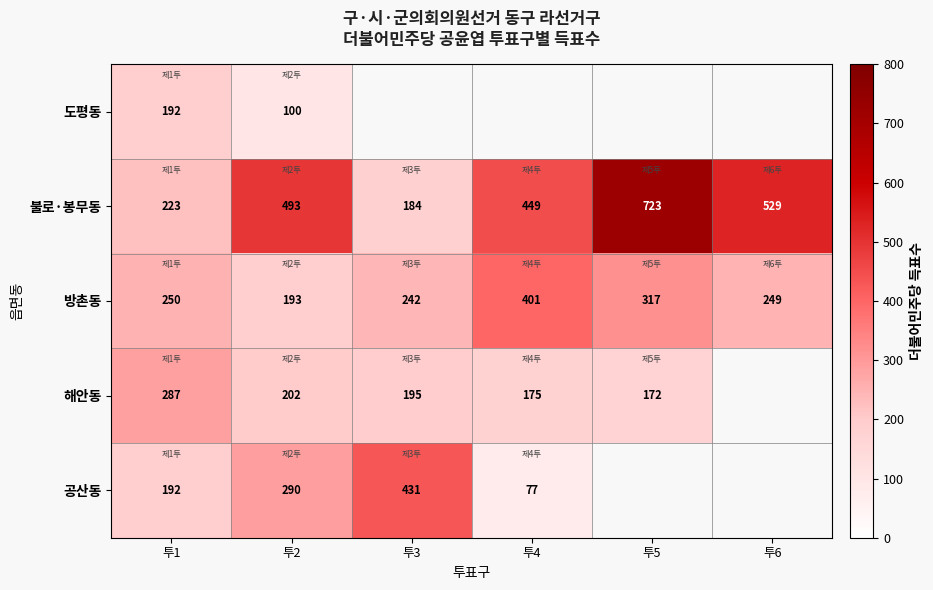

Is it true that 방촌동 equals 404.7 at 투1?

False